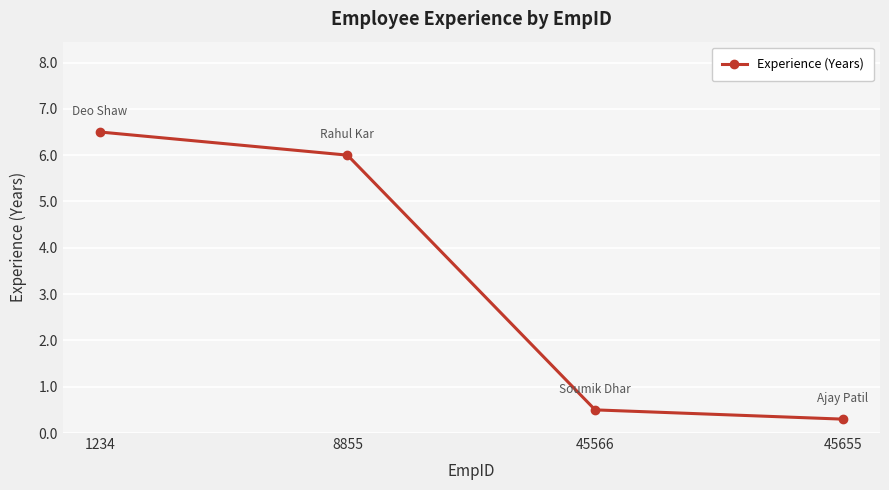

True or false: the data has more than 2 interior local peaks.

False